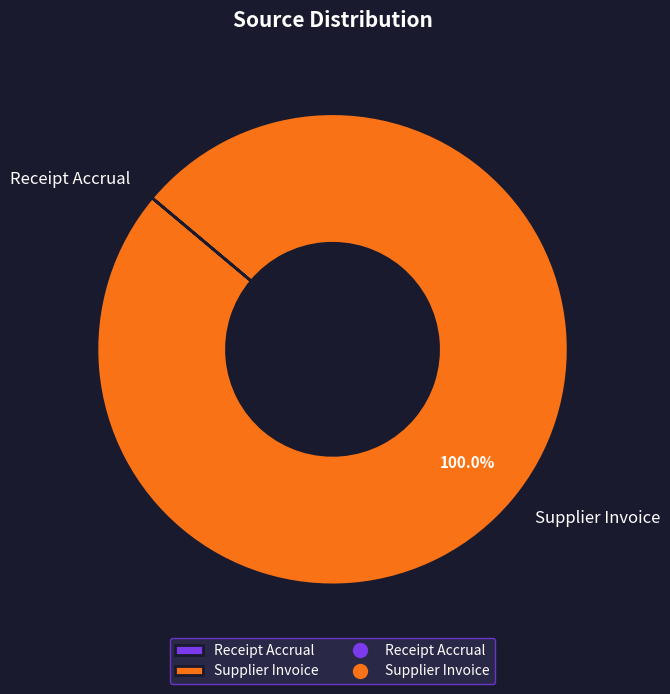

Which category has the biggest portion of the pie?

Supplier Invoice